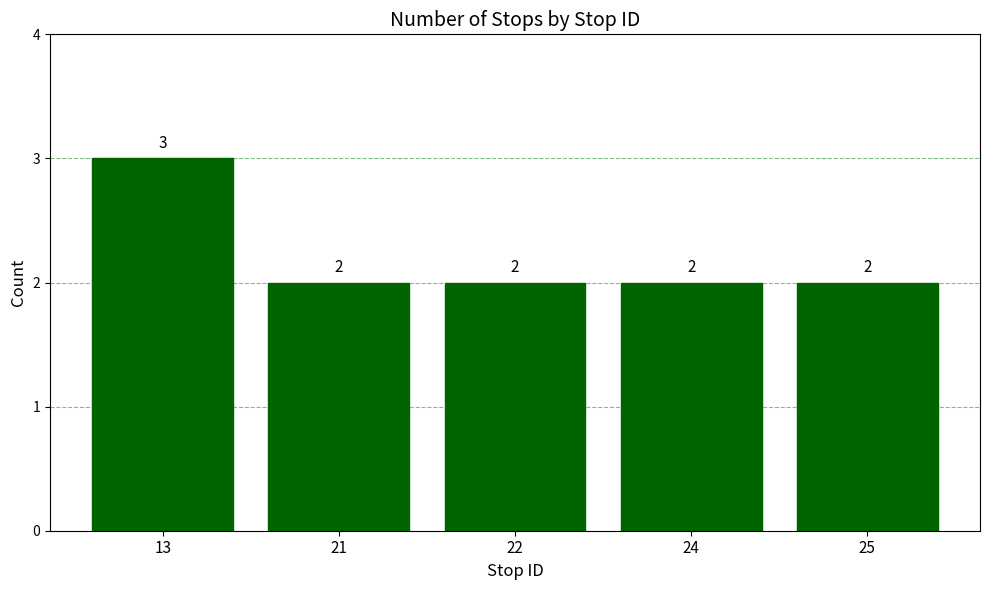

Count the values in the range 2 to 3.

5